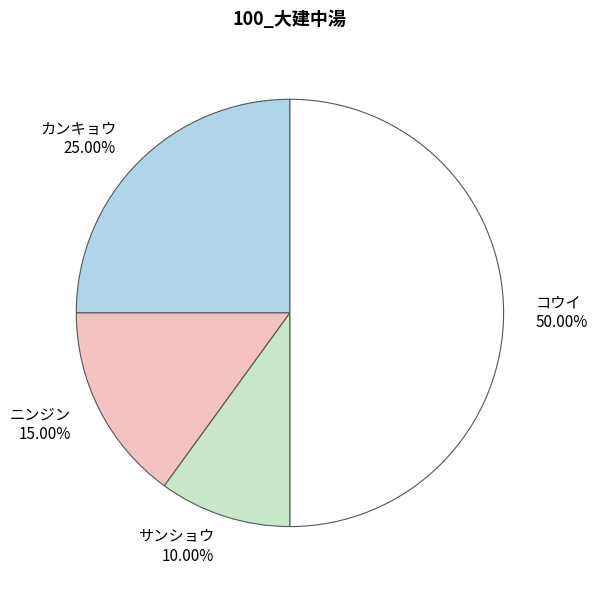

Is it true that カンキョウ is 10% of the pie?

False